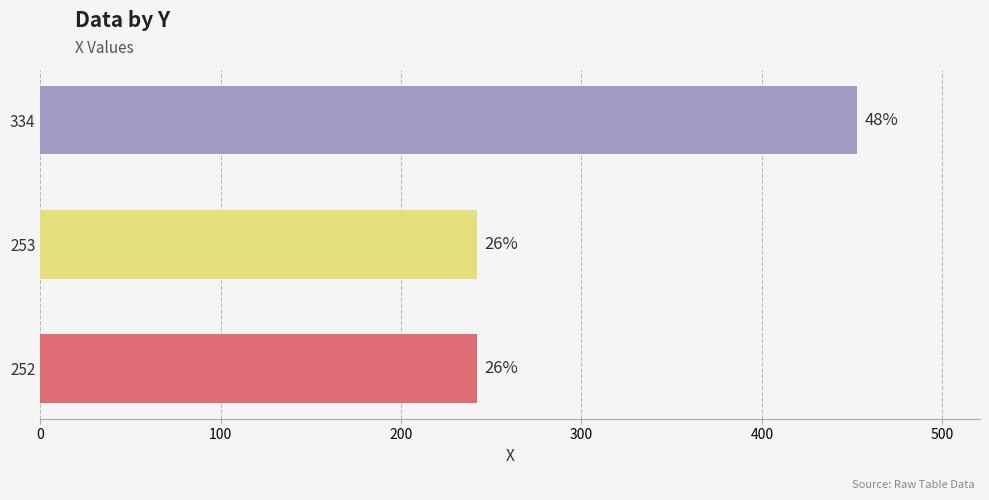

How many bars are there in total?

3